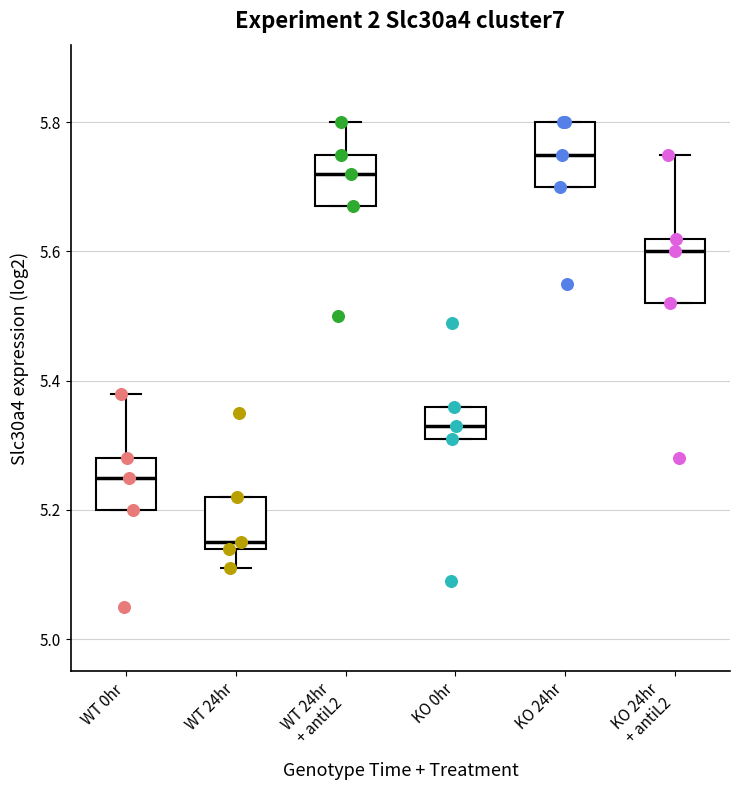

Reading left to right, transcribe this box plot: for each box, give where its median line is, the range the box spans, and where its two whiskers end, as read against the y-axis. The values are not printed on the chart, so give them approximately, as read against the axis.

WT 0hr: median 5.26, box 5.20 to 5.28, whiskers 5.20 to 5.38
WT 24hr: median 5.16, box 5.14 to 5.22, whiskers 5.12 to 5.22
WT 24hr + antiL2: median 5.72, box 5.68 to 5.76, whiskers 5.68 to 5.80
KO 0hr: median 5.34, box 5.32 to 5.36, whiskers 5.32 to 5.36
KO 24hr: median 5.76, box 5.70 to 5.80, whiskers 5.70 to 5.80
KO 24hr + antiL2: median 5.60, box 5.52 to 5.62, whiskers 5.52 to 5.76